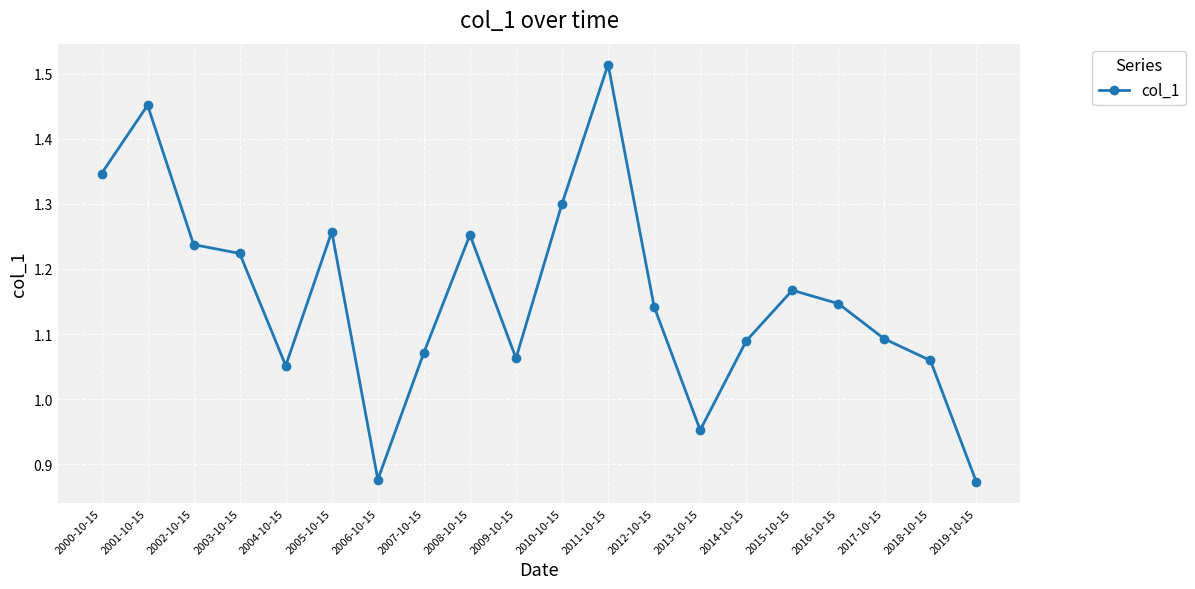

Which label corresponds to the largest value in the chart?

2011-10-15